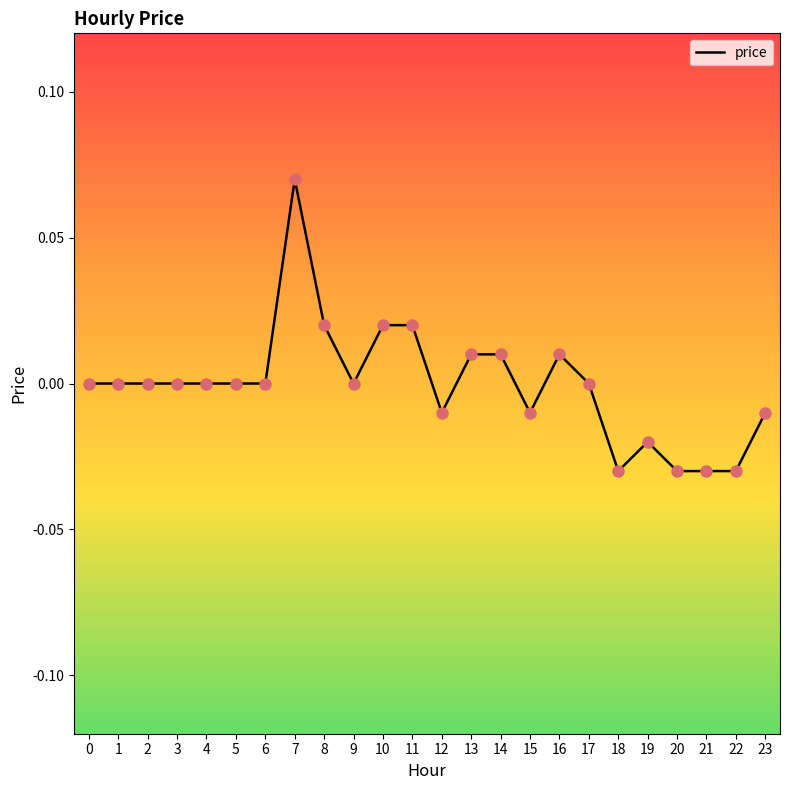

Which has a higher value, 7 or 19?

7